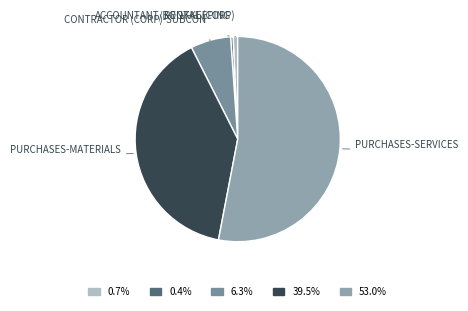

To the nearest percent, what is the average slice percentage?

20%